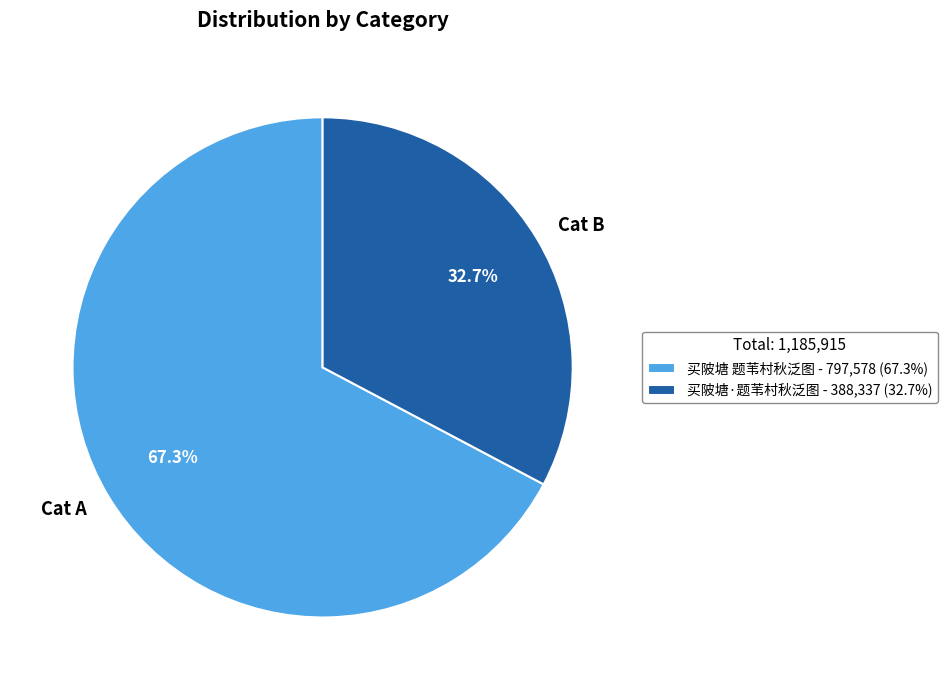

Rank the categories by value from lowest to highest.

买陂塘·题苇村秋泛图, 买陂塘 题苇村秋泛图